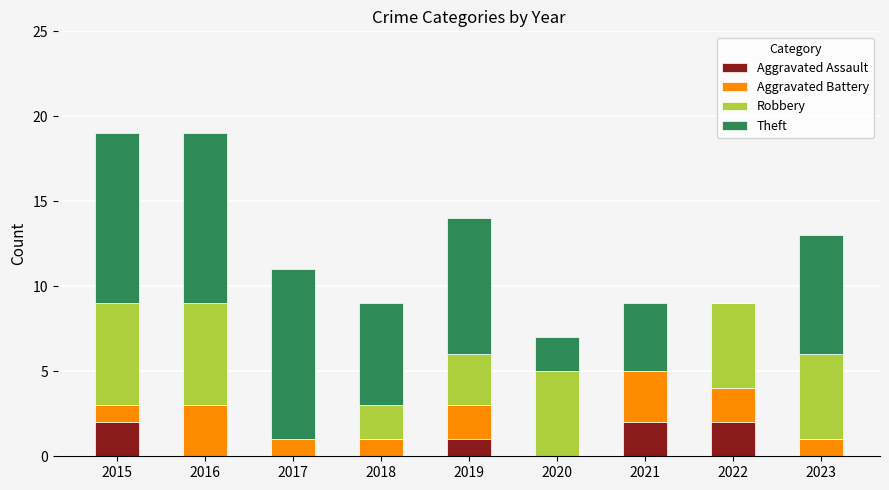

What is the total value across all series at 2017?

11